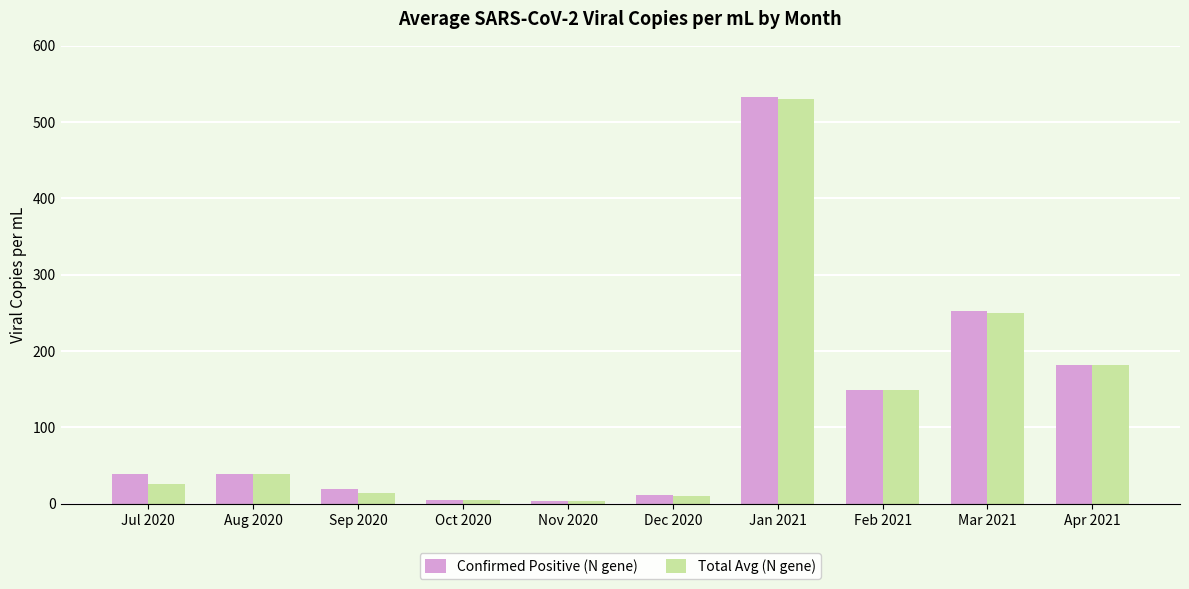

Is the value of Total Avg (N gene) at Jul 2020 greater than the value of Confirmed Positive (N gene) at Mar 2021?

No